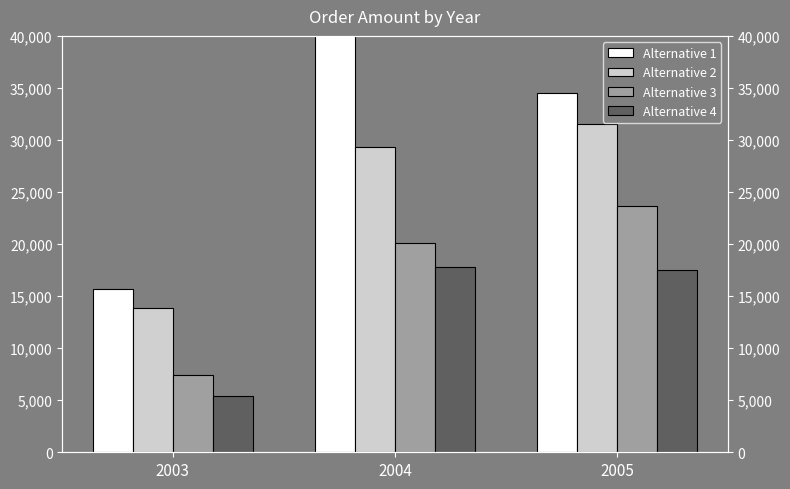

List the labels in order of Alternative 1 value, smallest first.

2003, 2005, 2004